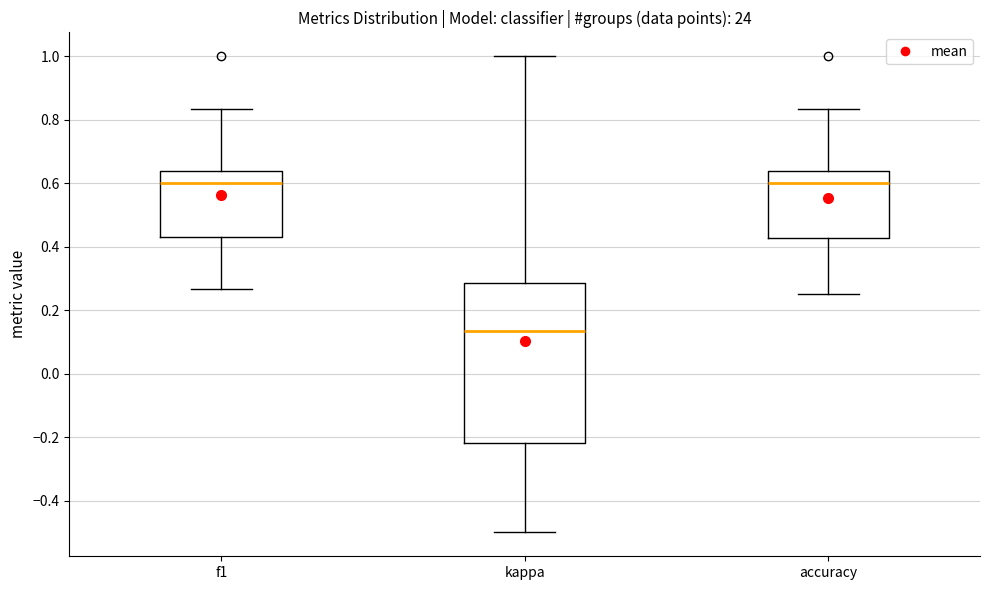

Where does the median line of the box for f1 sit on the y-axis? The values are not printed on the chart, so give them approximately, as read against the axis.

0.60